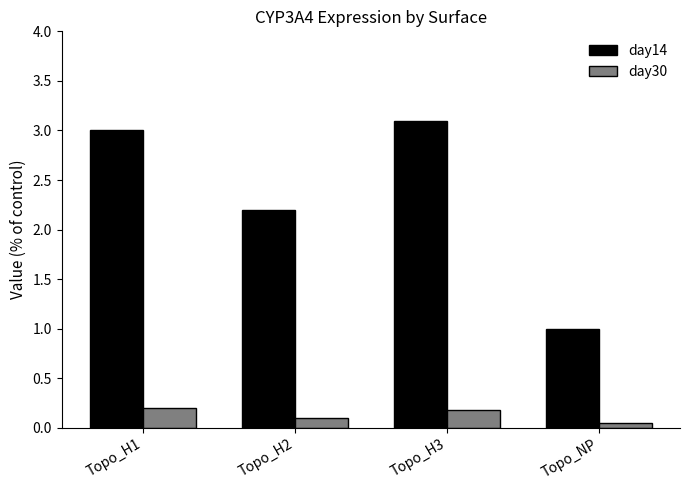

The day14 series shows 3.1 at Topo_H3. True or false?

True